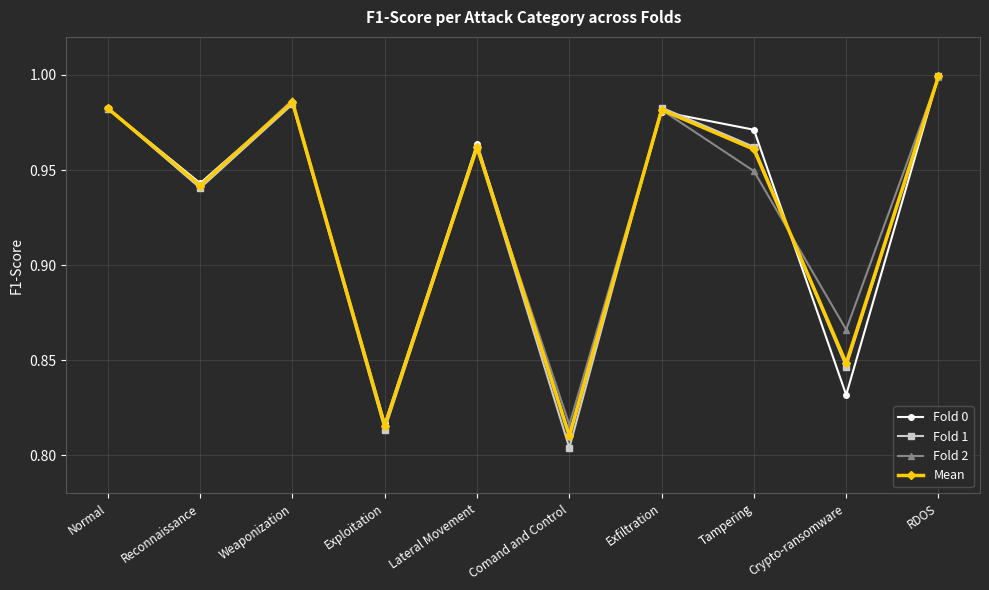

The Fold 1 series shows 0.6 at Reconnaissance. True or false?

False